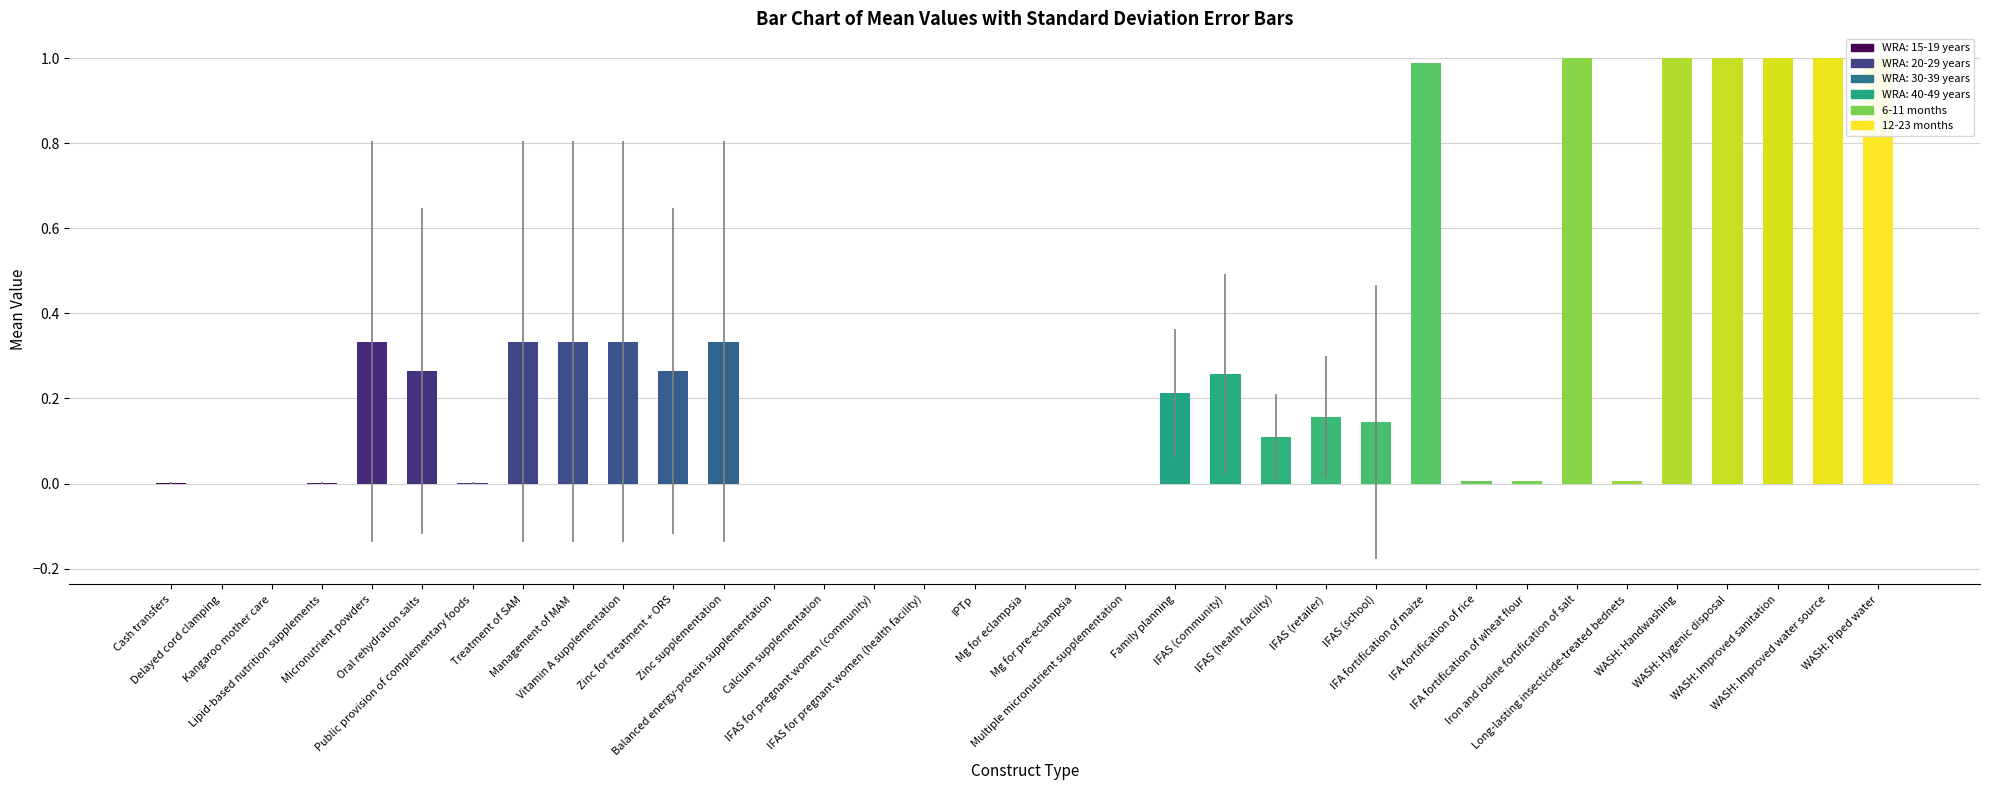

What is the label of the 16th bar from the right?

Multiple micronutrient supplementation